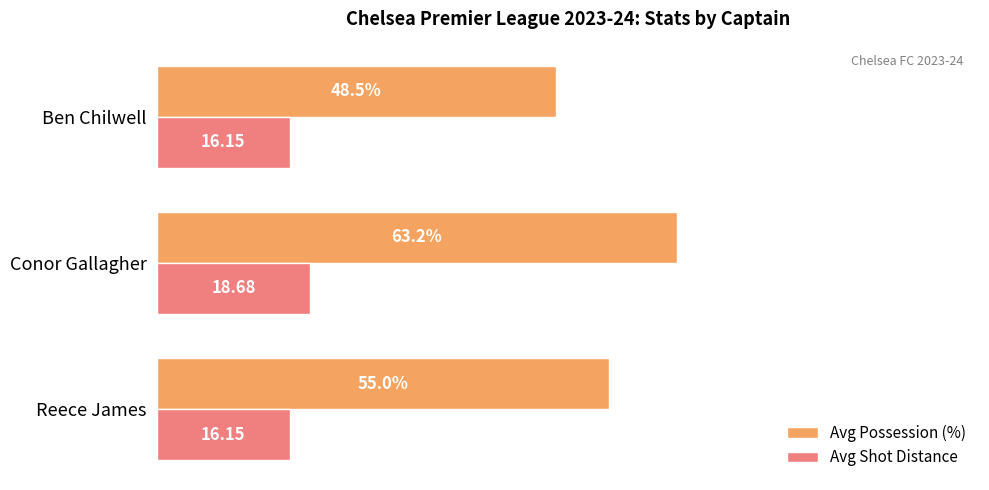

At which category is the sum across all series the highest?

Conor Gallagher